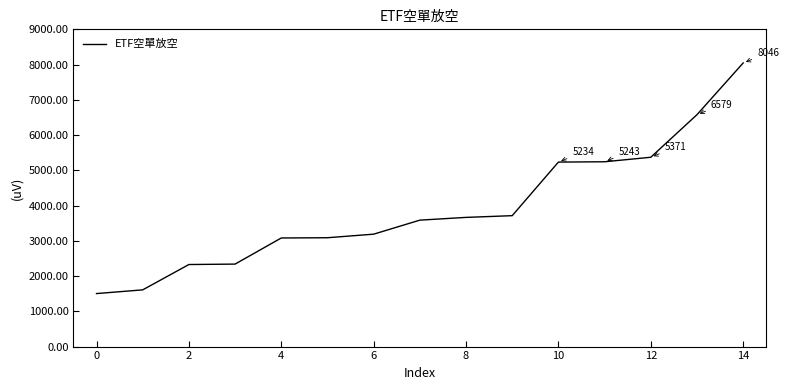

What is the sum of all values?

58578